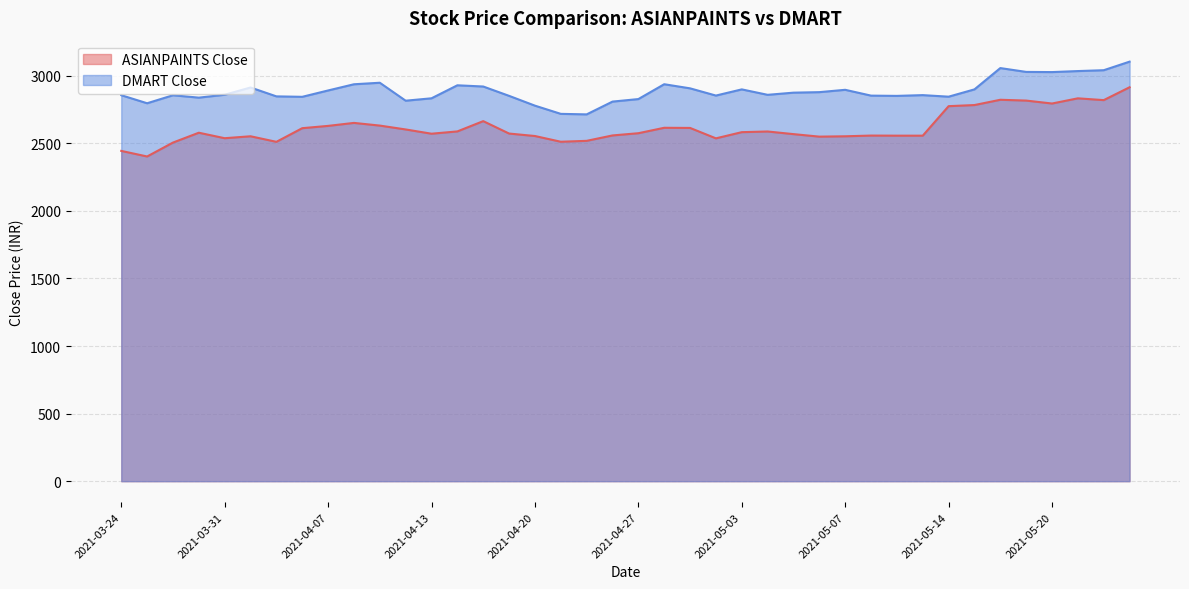

True or false: ASIANPAINTS Close and DMART Close intersect in this chart.

False